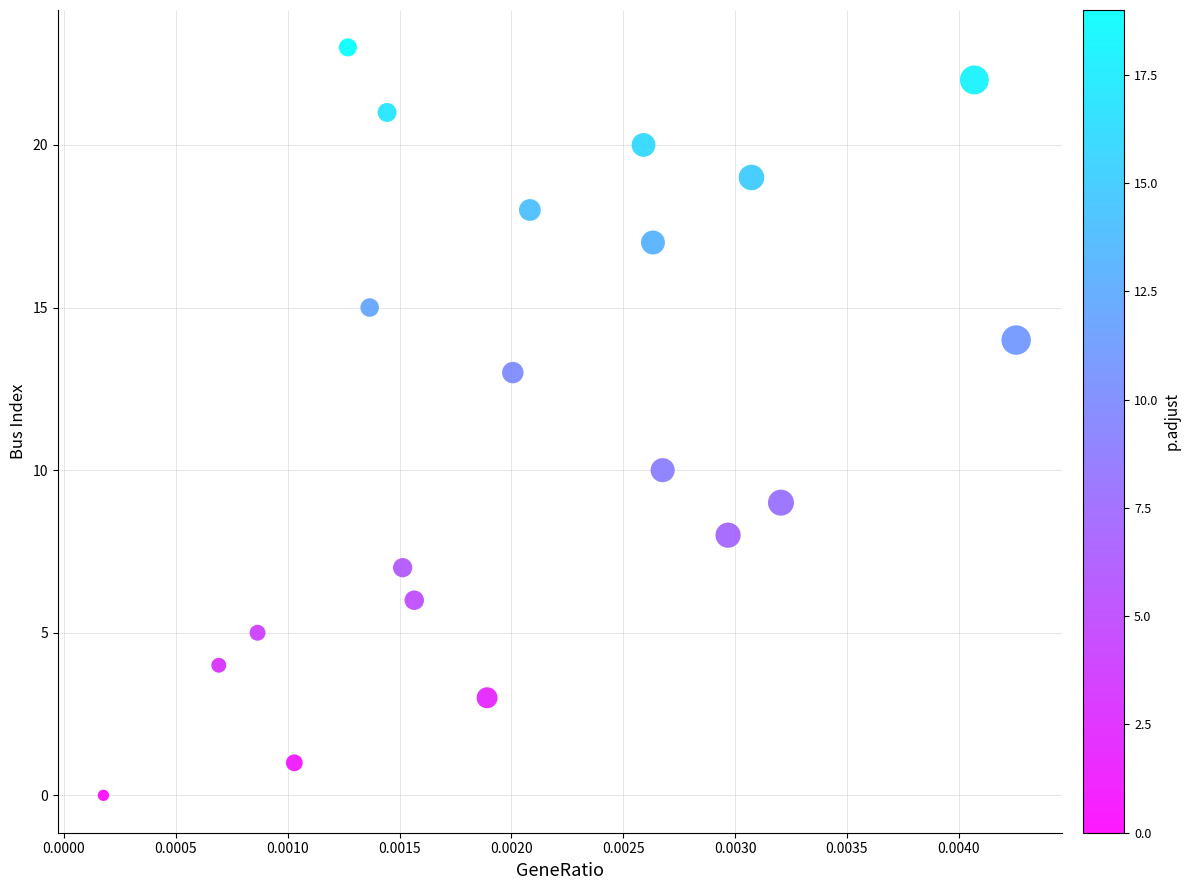

What is the range of Y values (max minus min)?

23